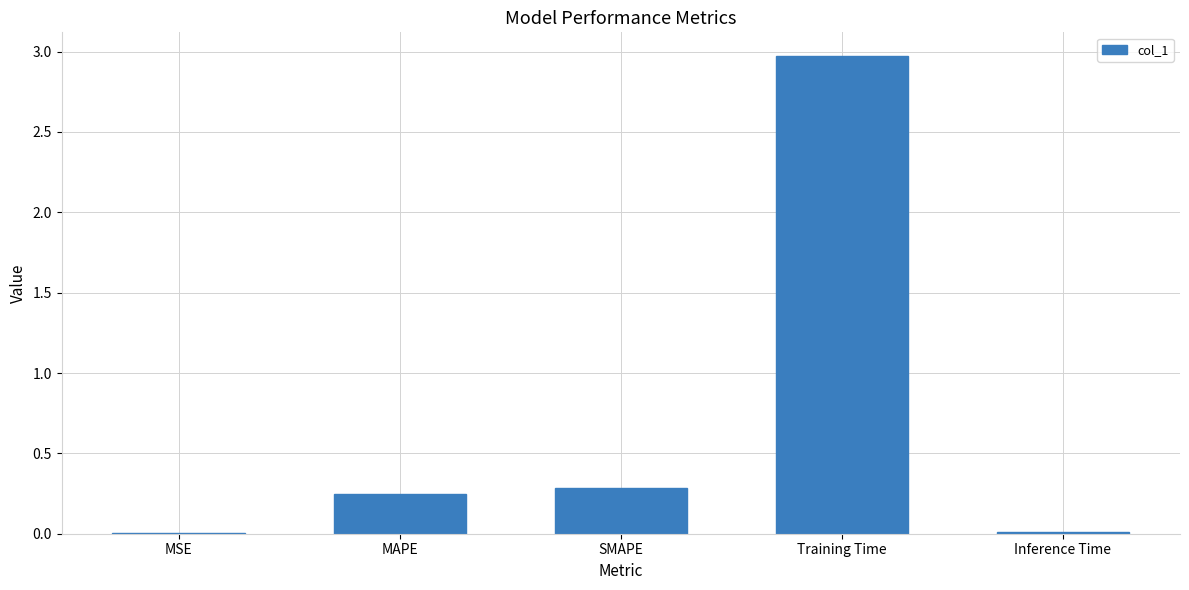

True or false: the data shows 3.0 at Training Time.

True